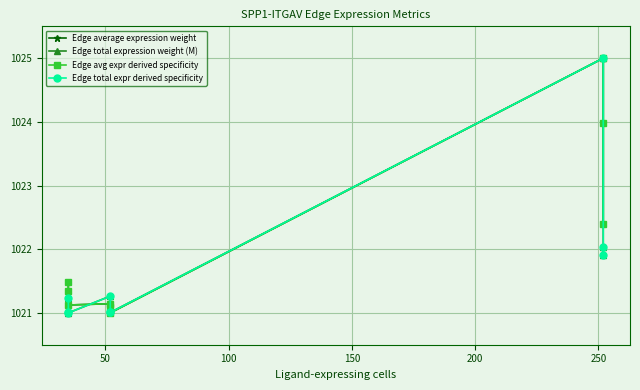

Which series has the largest range (max minus min)?

Edge average expression weight